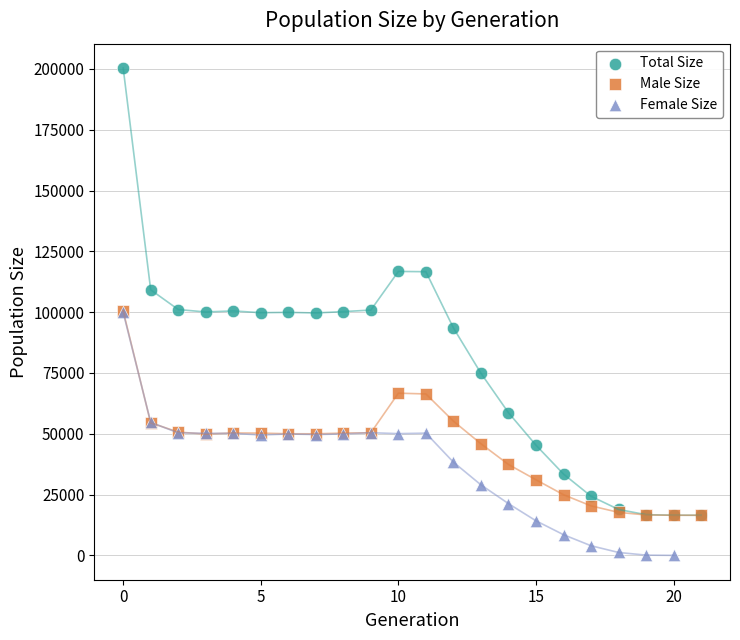

What are all the series names shown in the legend?

Total Size, Male Size, Female Size